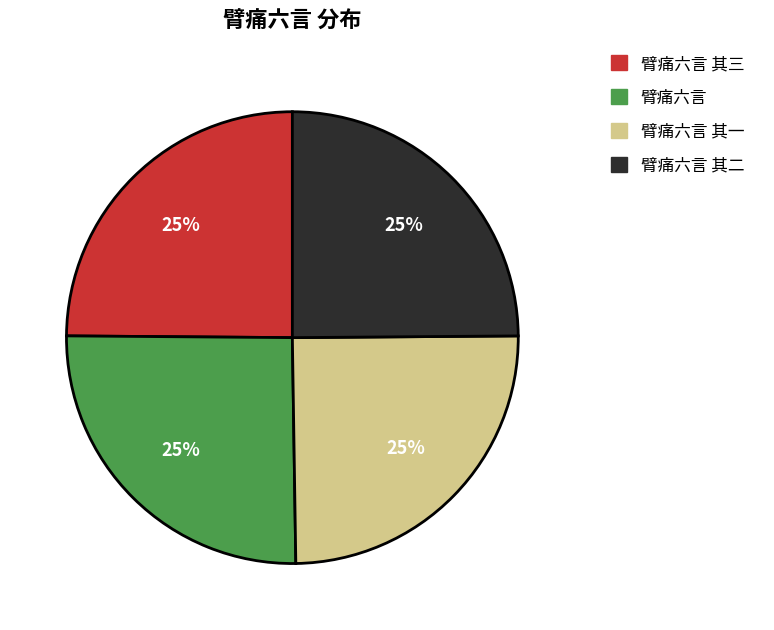

What percentage is the 臂痛六言 其二 slice, to the nearest percent?

25%